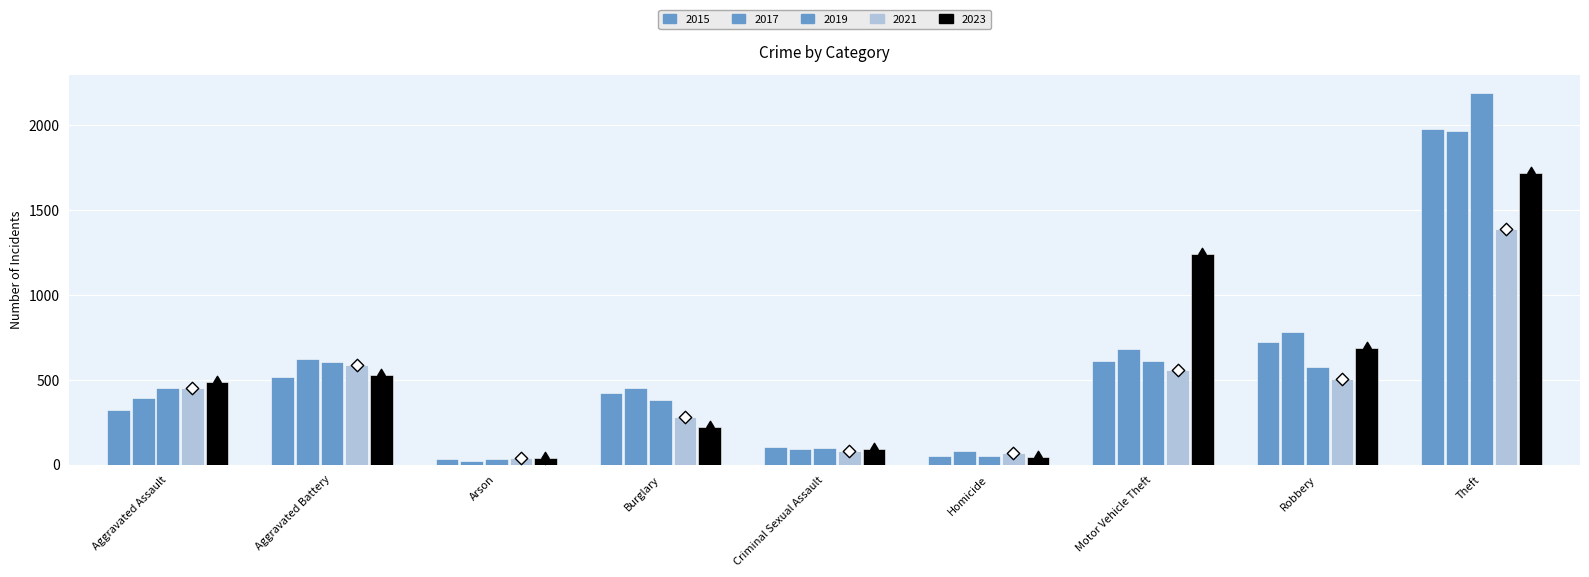

Which series has the largest total across all categories?

2017